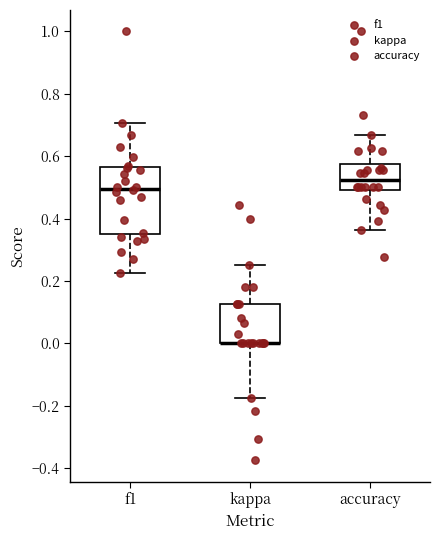

Which box is the tallest, from its lower edge to its upper edge?

f1